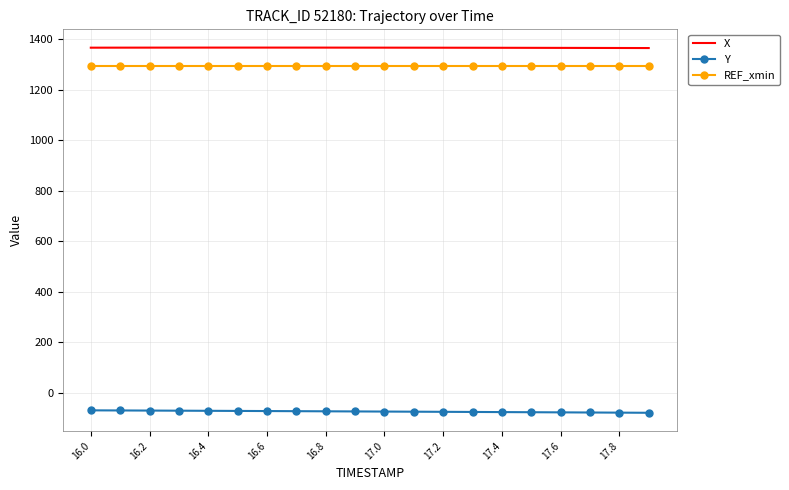

Which series has the largest total across all categories?

X